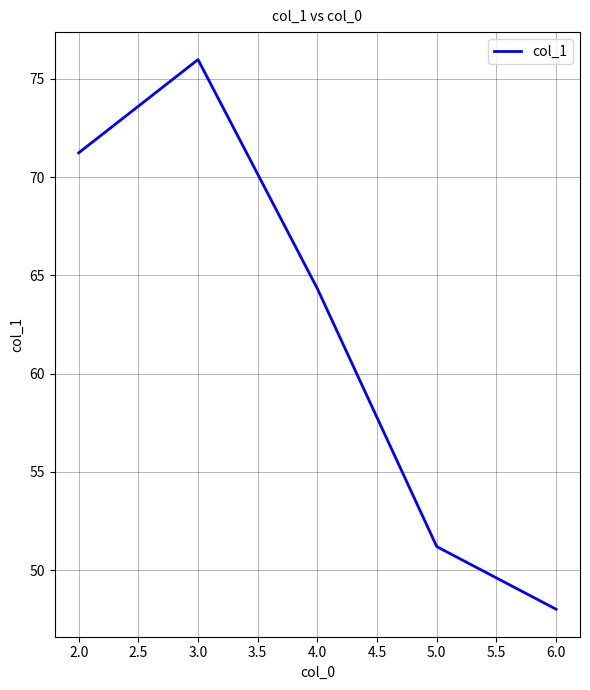

What is the maximum value shown in the chart?

76.0